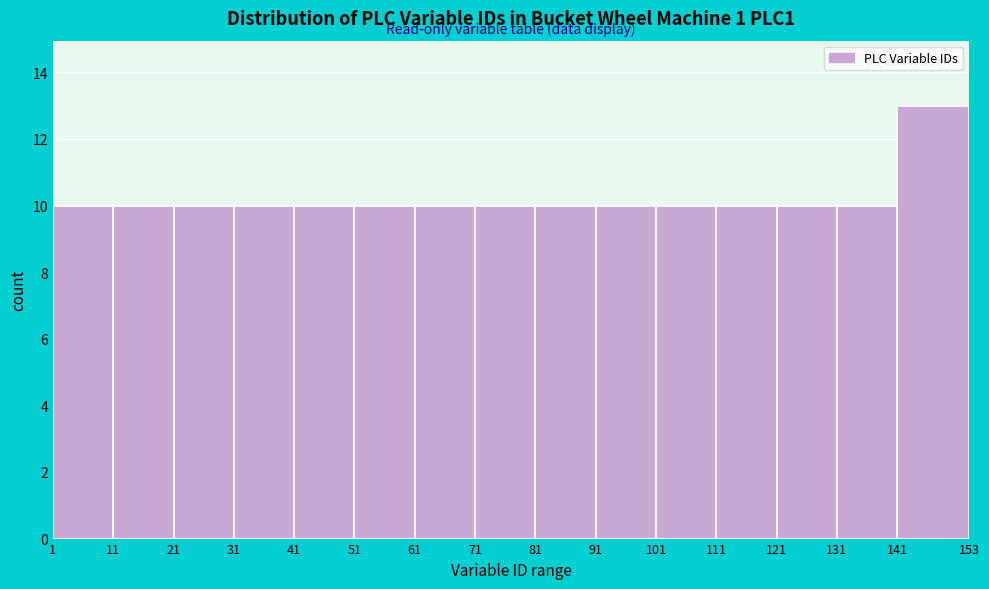

Over which range of the x-axis is the bar tallest?

141 to 153